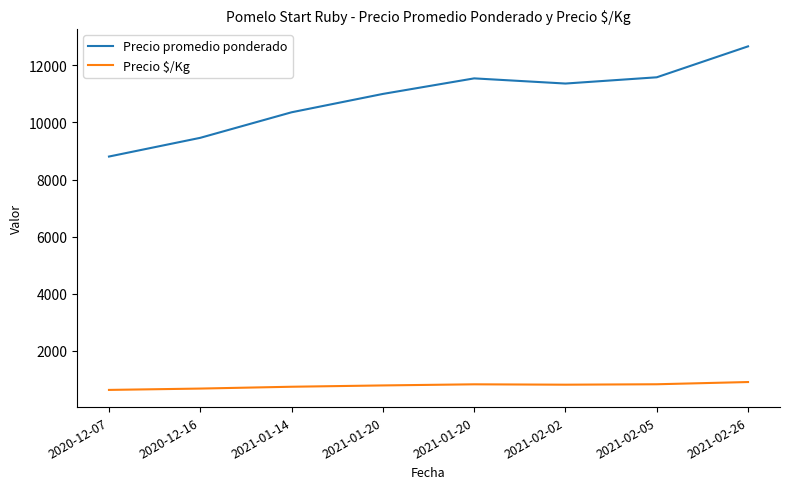

What is the highest value of the Precio $/Kg series?

905